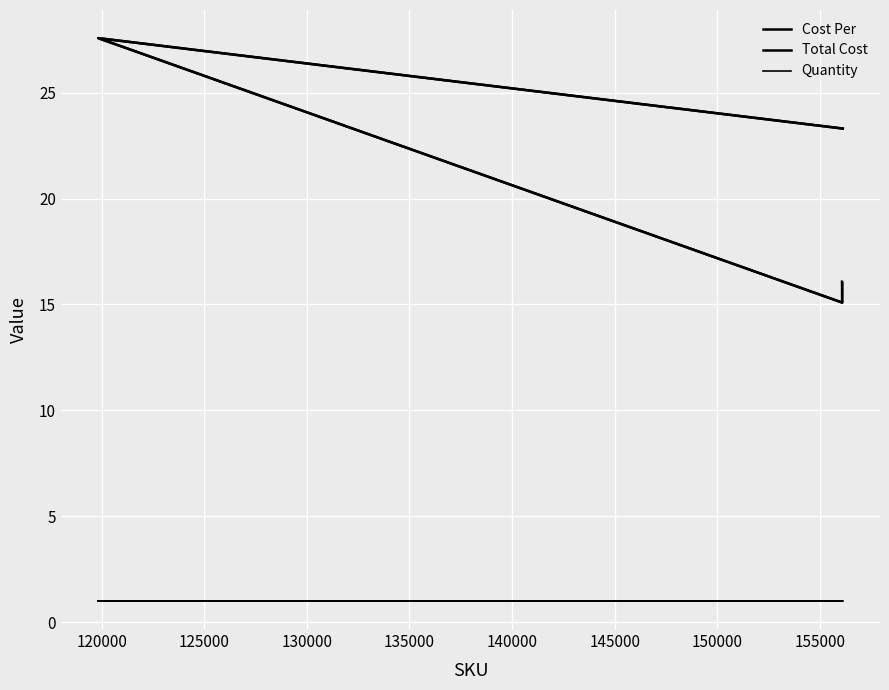

Which series has the widest spread of values?

Cost Per